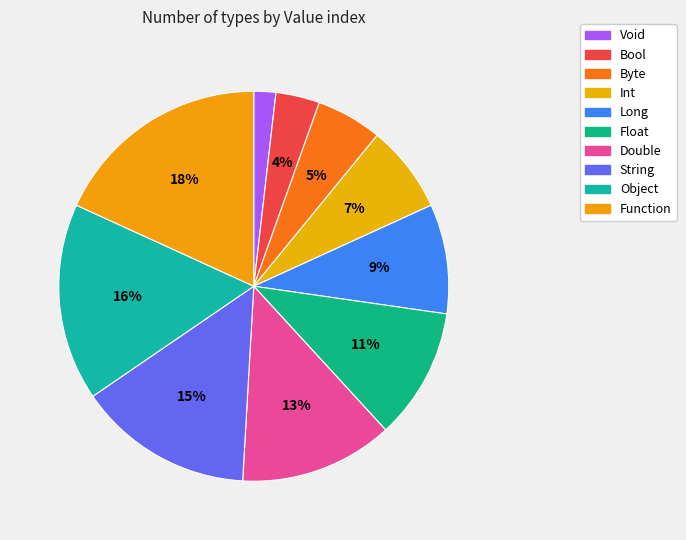

Is it true that Float is 11% of the pie?

True